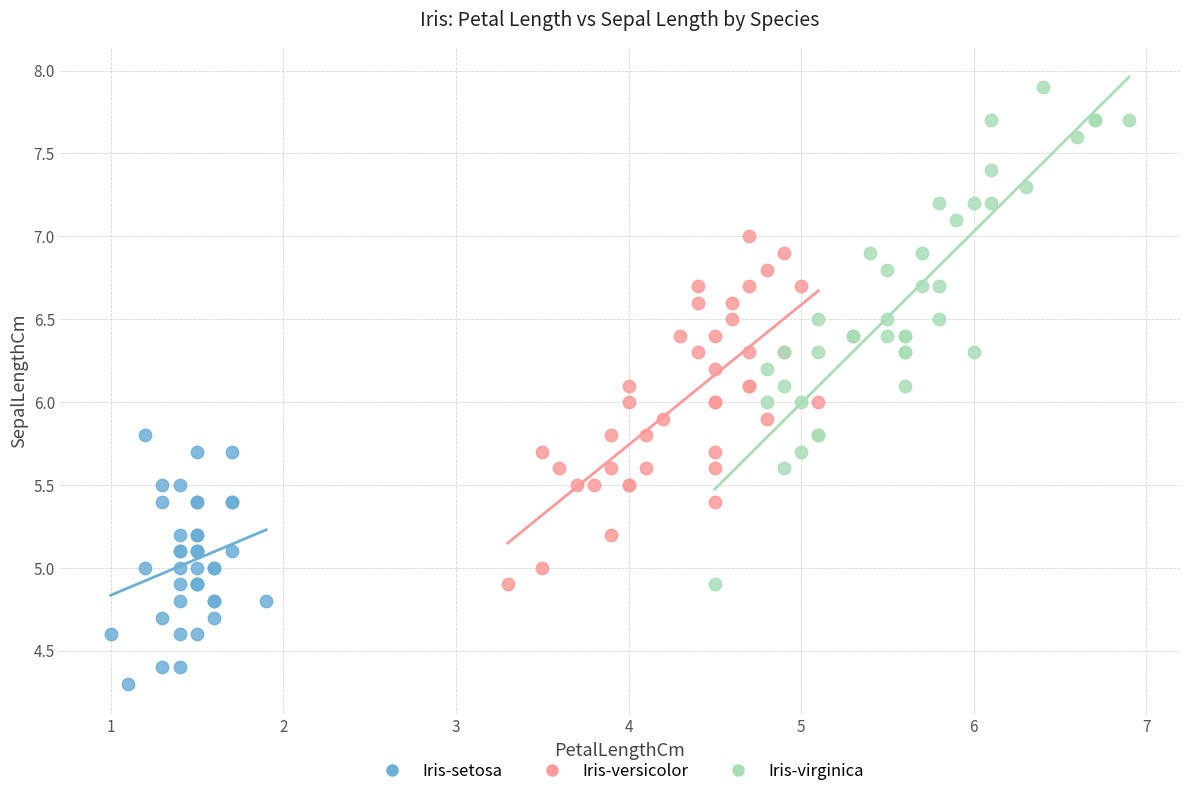

Which series has the largest Y range (max minus min)?

Iris-virginica